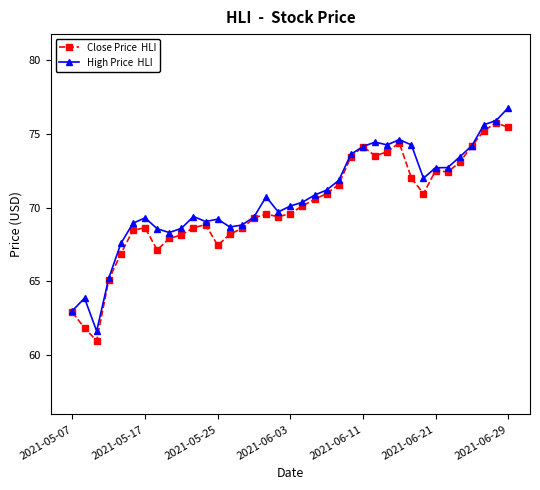

What is the minimum value shown in the chart?

61.0